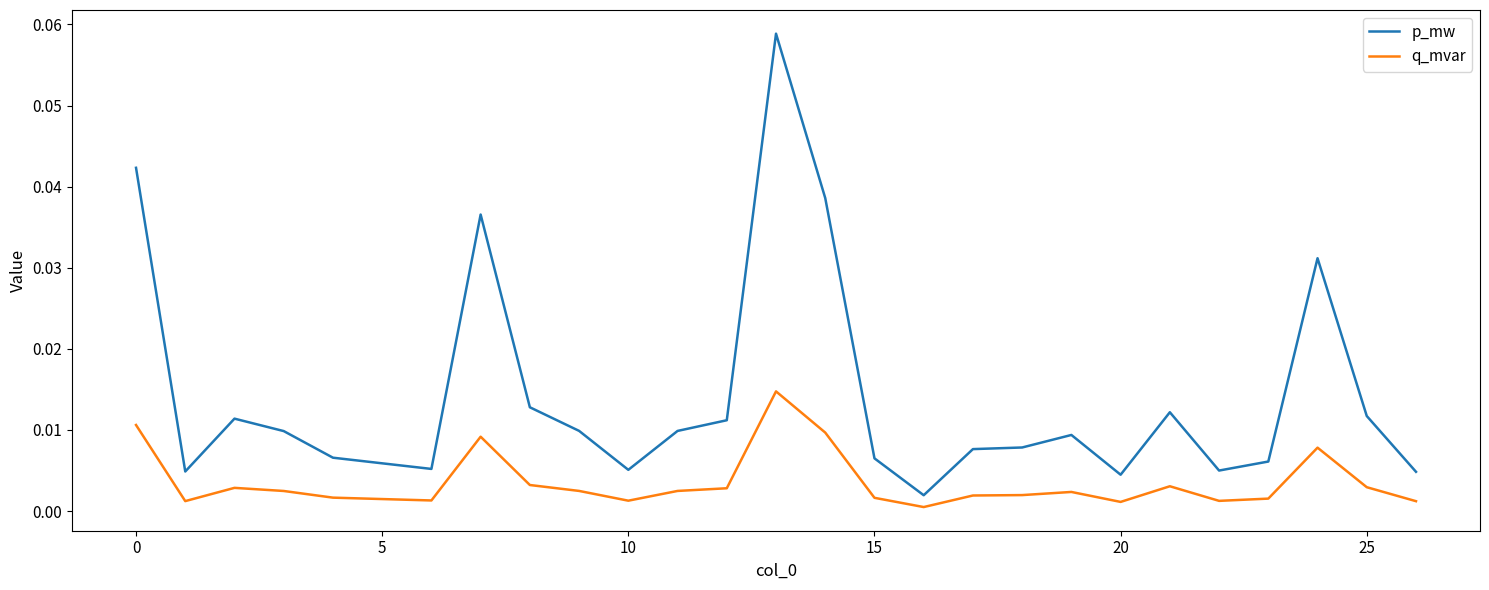

List the series in order of their peak value, highest first.

p_mw, q_mvar